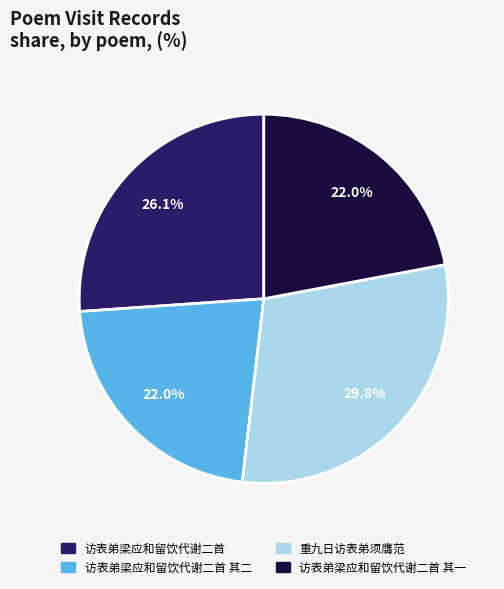

Is there any slice that represents more than half of the pie?

No